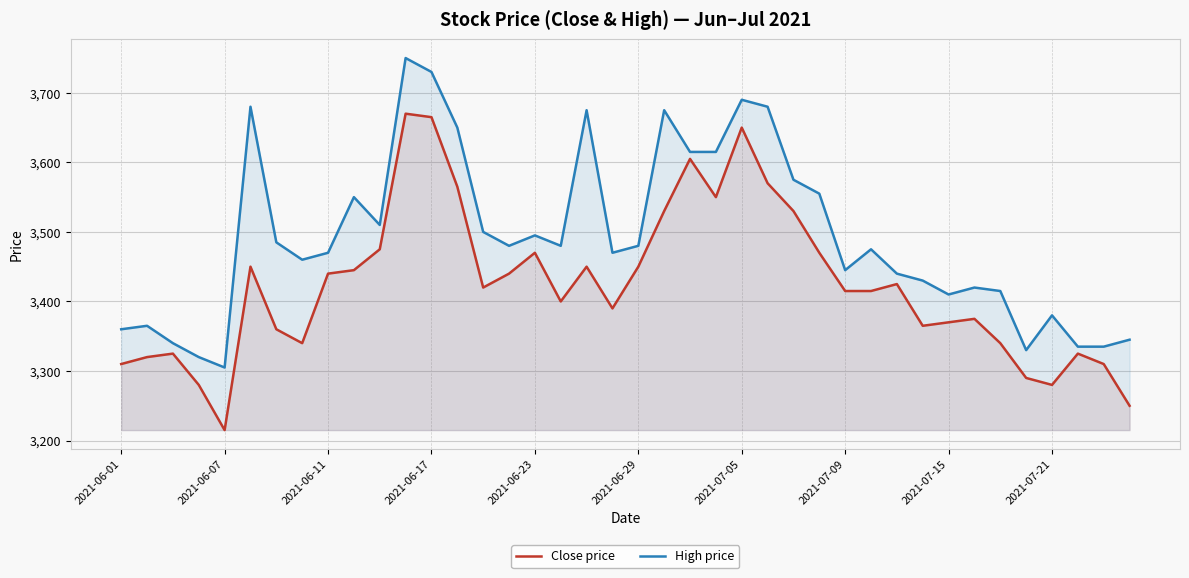

What is the greatest value displayed?

3750